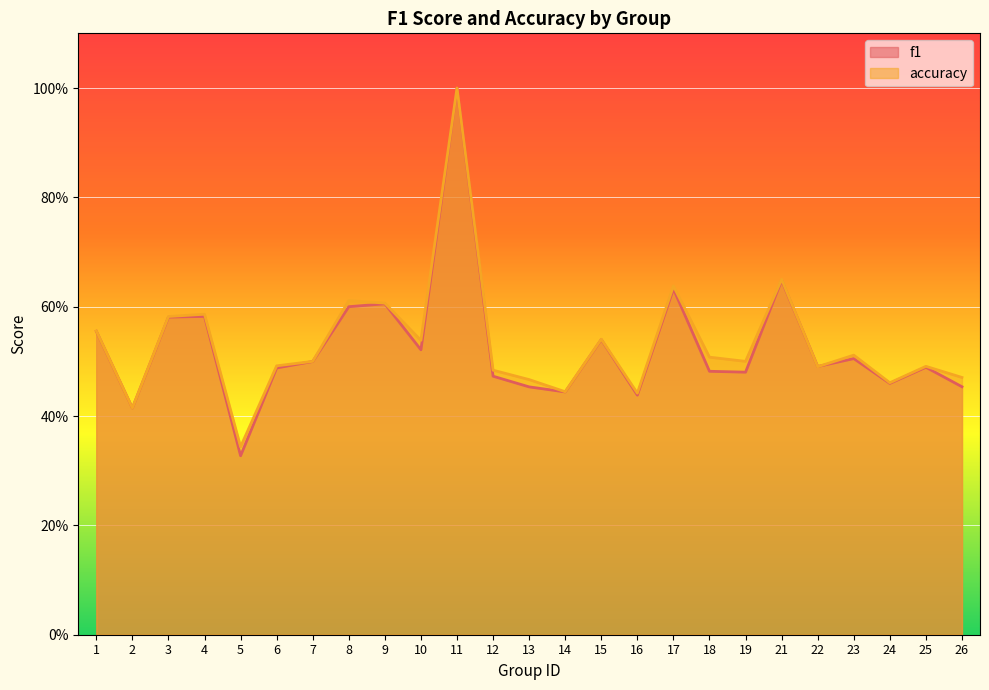

Between which two adjacent categories do accuracy and f1 first intersect?

21 and 22